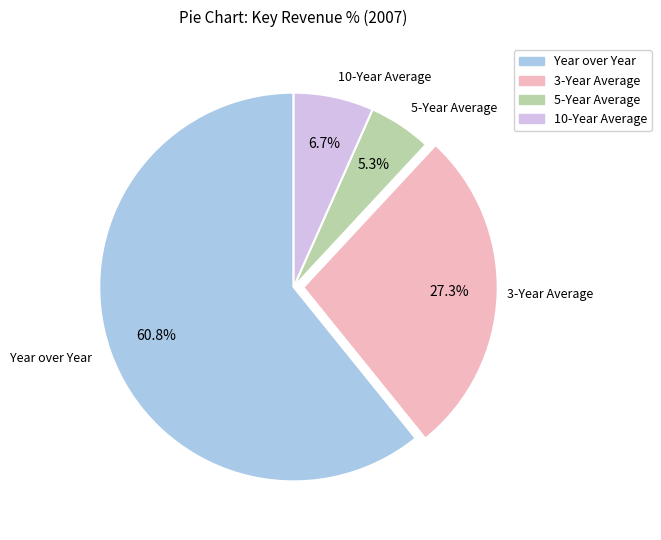

Which category has the smallest portion of the pie?

5-Year Average